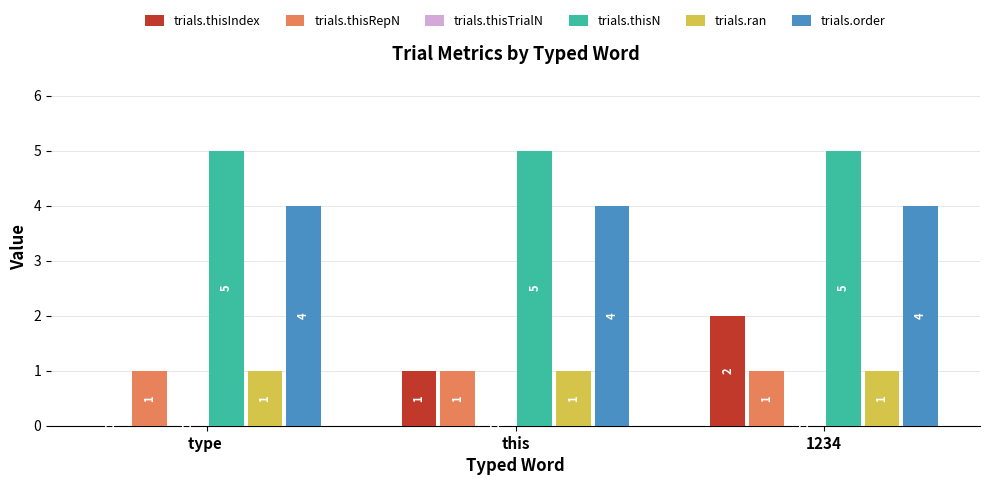

What position from the left is this?

2